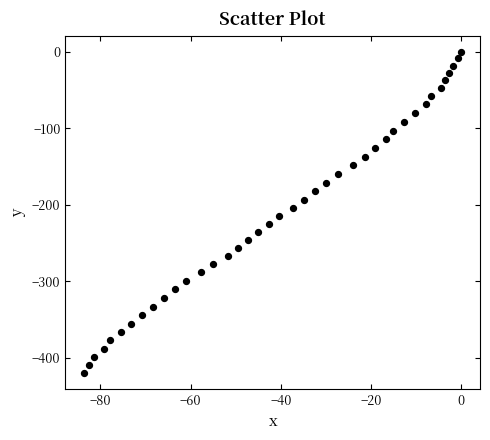

What is the range of X values (max minus min)?

83.6